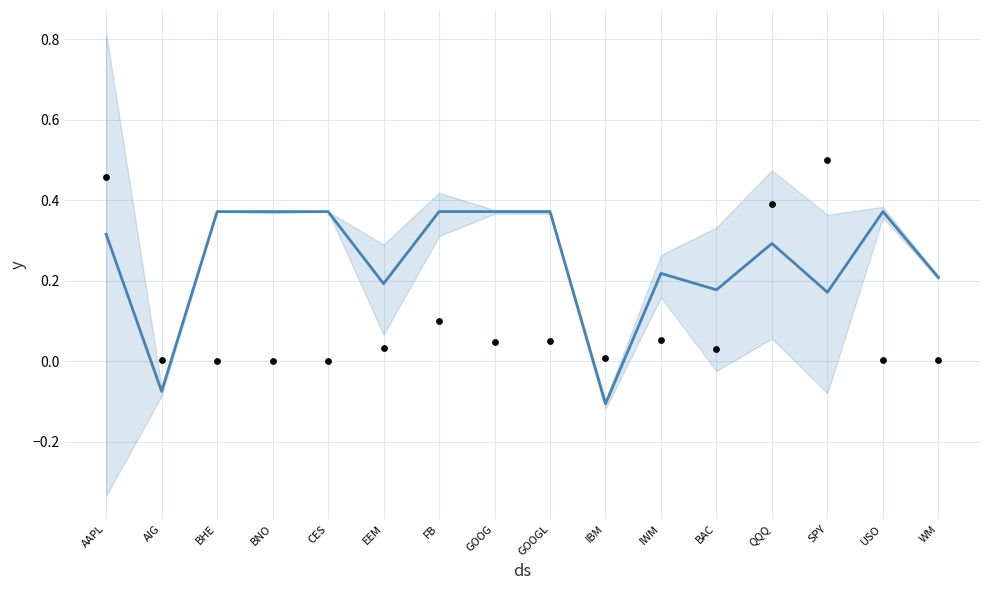

What is the total value across all series at CES?

0.4